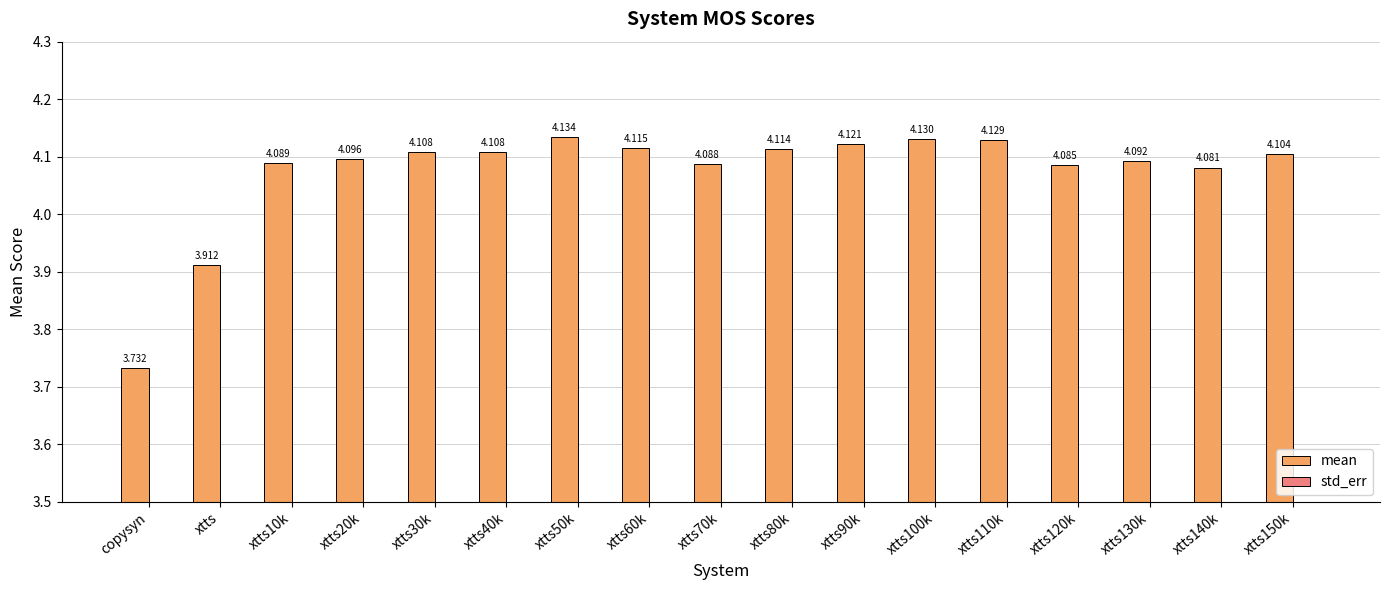

Between xtts30k and xtts40k, which is larger?

xtts30k